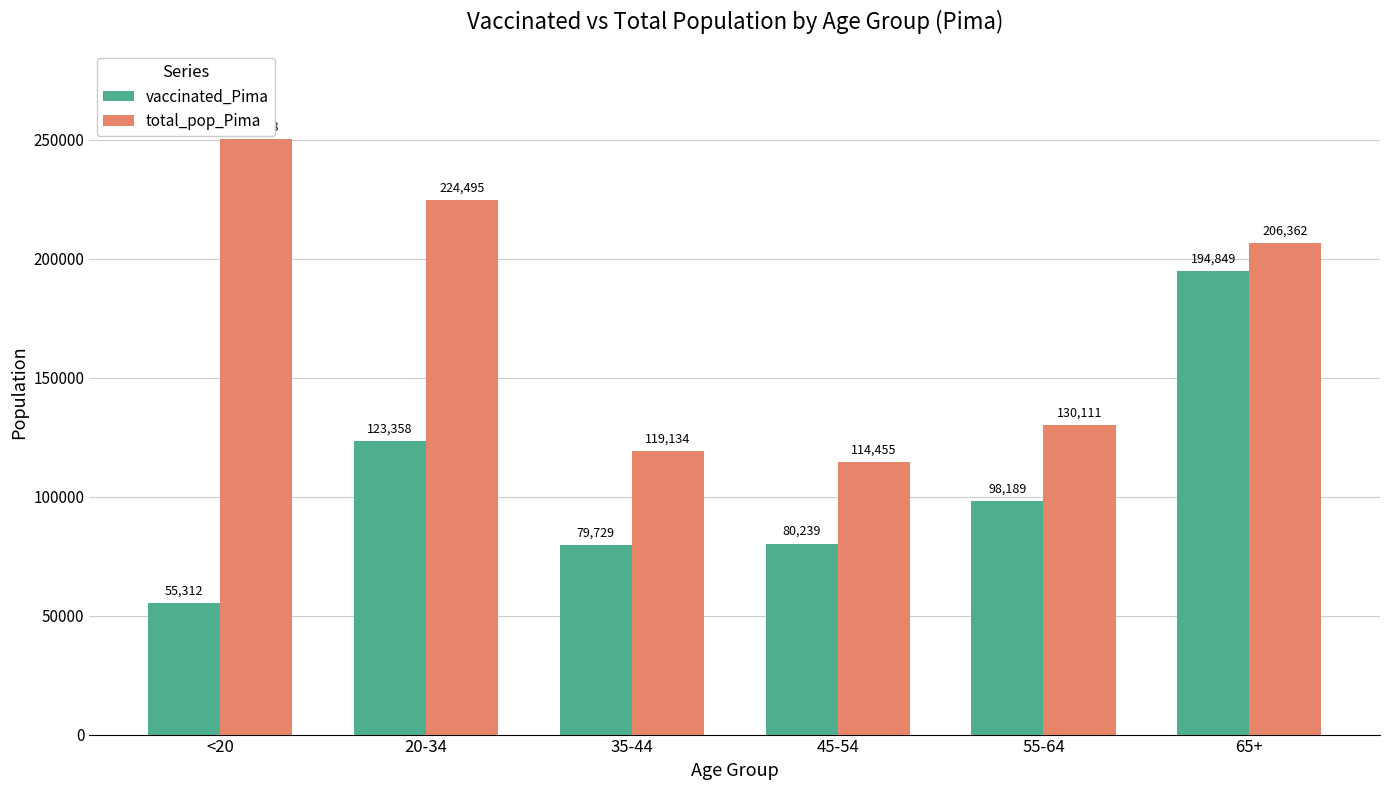

What is the difference between the highest and lowest values at 65+?

11513